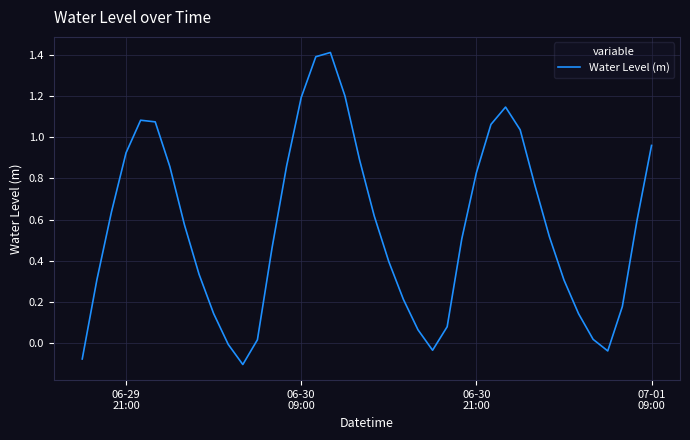

What is the maximum value shown in the chart?

1.4